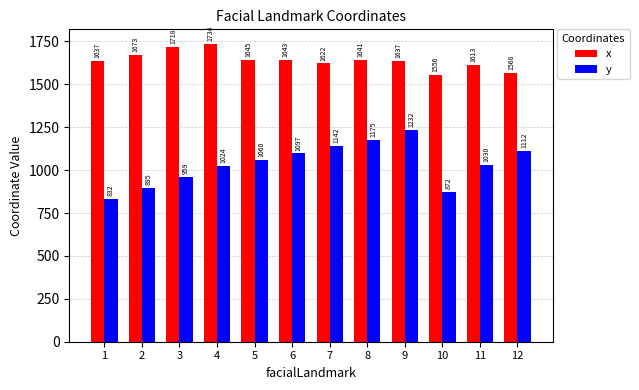

Is it true that y equals 382.8 at 4?

False